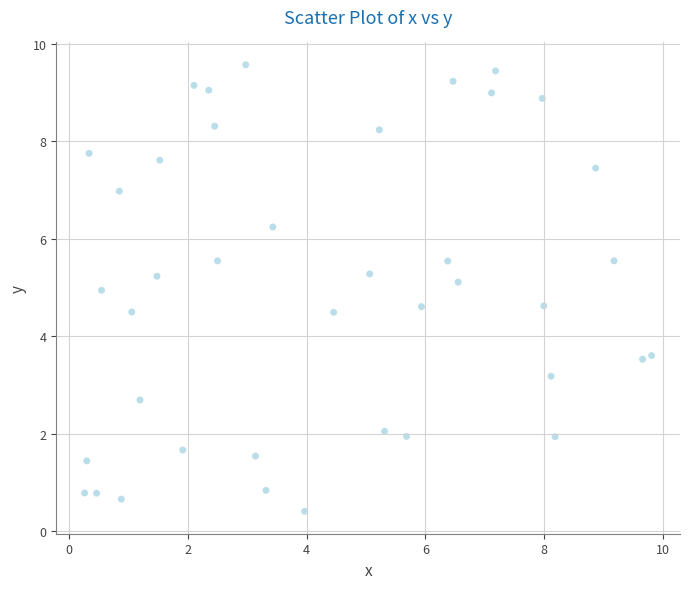

What is the range of Y values (max minus min)?

9.2